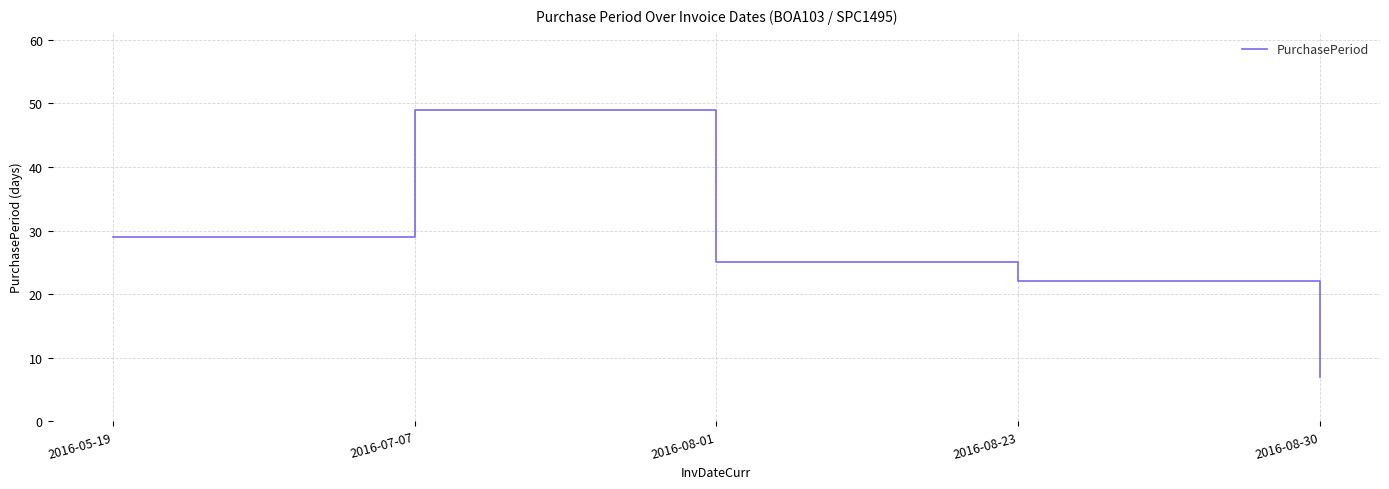

Reading left to right, what are all the values shown in this chart?

2016-05-19=29	2016-07-07=49	2016-08-01=25	2016-08-23=22	2016-08-30=7